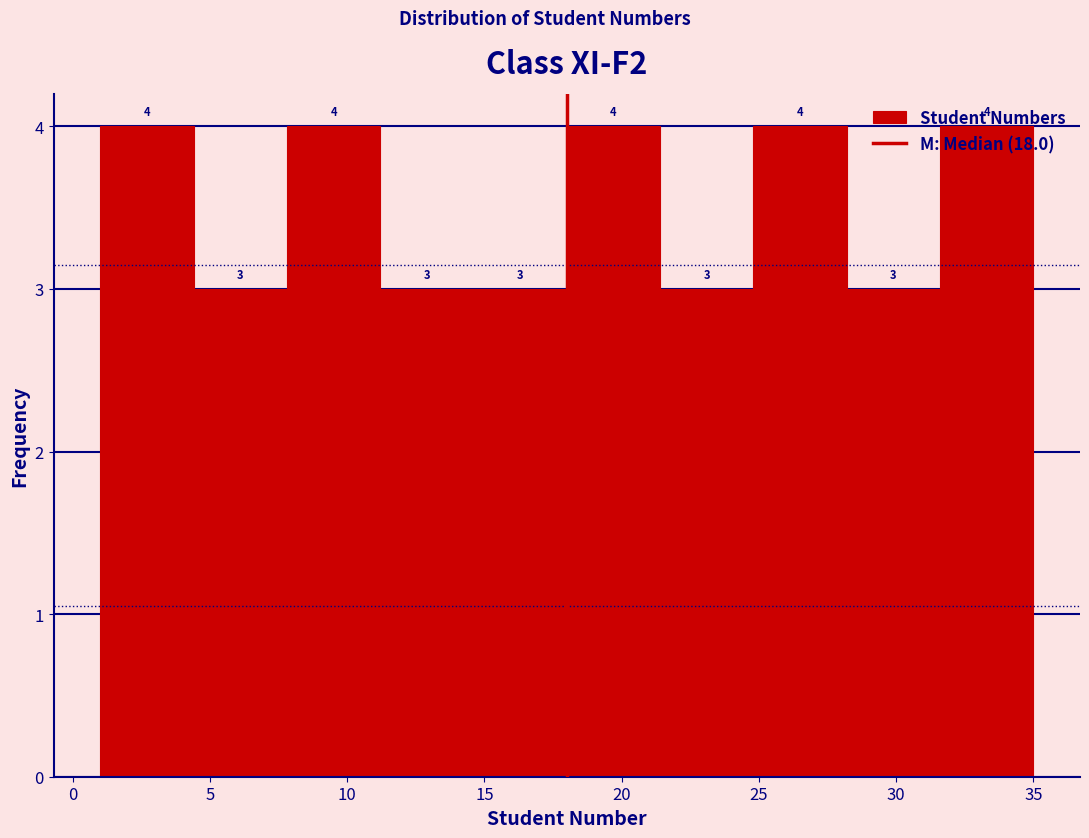

Reading left to right, transcribe this chart: for each bar, give the range it covers on the x-axis and its height. The bar edges are not printed on the chart, so give them approximately, as read against the axis.

1.0 to 4.4: 4
4.4 to 7.8: 3
7.8 to 11.2: 4
11.2 to 14.6: 3
14.6 to 18.0: 3
18.0 to 21.4: 4
21.4 to 24.8: 3
24.8 to 28.2: 4
28.2 to 31.6: 3
31.6 to 35.0: 4